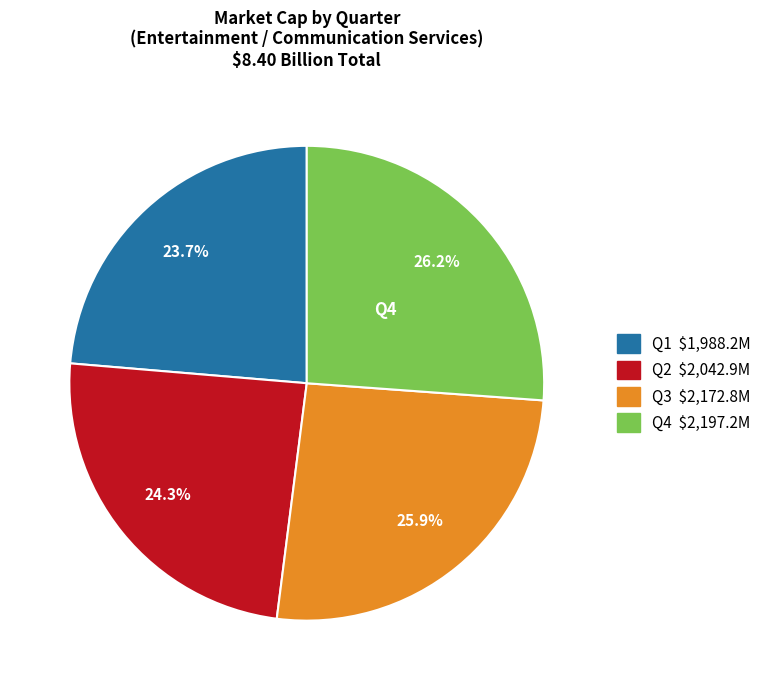

Count the number of slices in the pie.

4